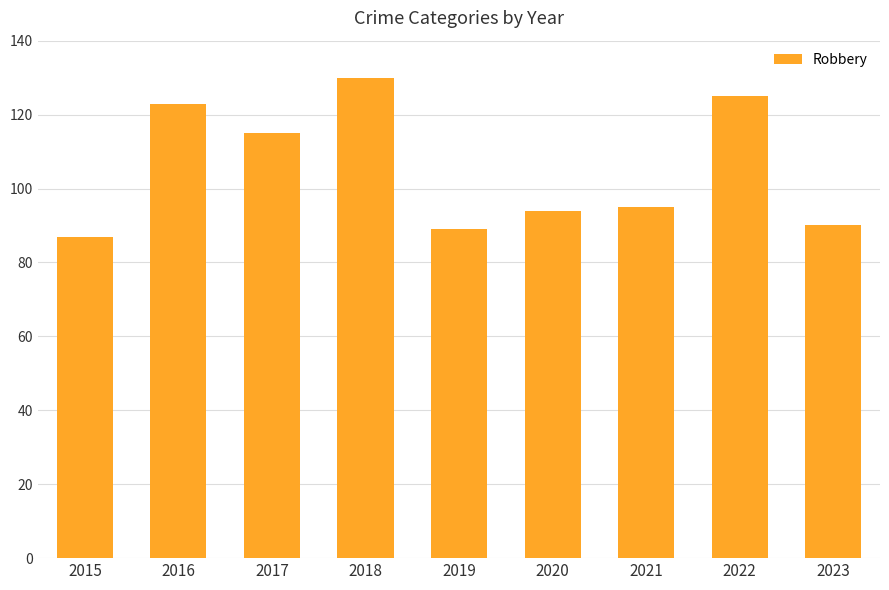

Which category has the lowest value across all series?

2015